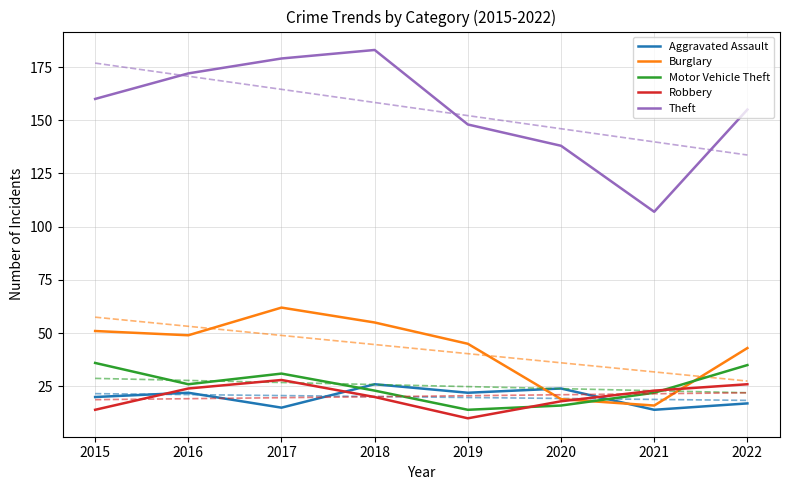

Is it true that Theft equals 37 at 2021?

False